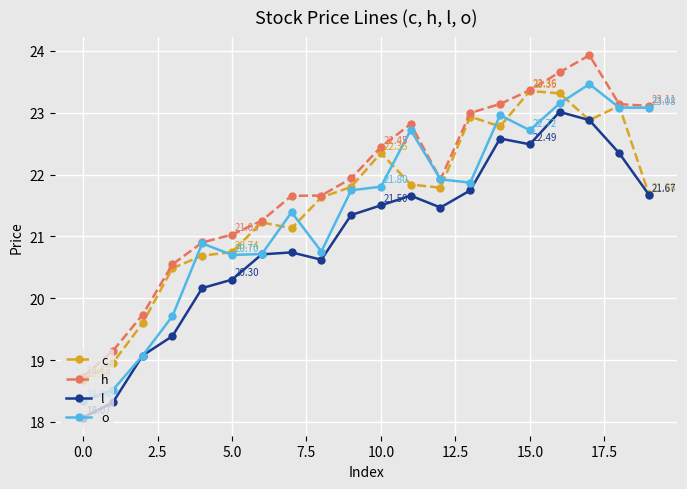

Reading left to right, what are all the values shown in this chart?

c: 18.7	19.0	19.6	20.5	20.7	20.7	21.2	21.1	21.6	21.8	22.3	21.8	21.8	22.9	22.8	23.4	23.3	22.9	23.1	21.7
h: 18.7	19.1	19.7	20.5	20.9	21.0	21.3	21.7	21.7	21.9	22.4	22.8	21.9	23.0	23.1	23.4	23.7	23.9	23.1	23.1
l: 18.1	18.3	19.1	19.4	20.2	20.3	20.7	20.7	20.6	21.3	21.5	21.7	21.5	21.7	22.6	22.5	23.0	22.9	22.3	21.7
o: 18.3	18.5	19.1	19.7	20.9	20.7	20.7	21.4	20.8	21.7	21.8	22.7	21.9	21.9	23.0	22.7	23.1	23.5	23.1	23.1